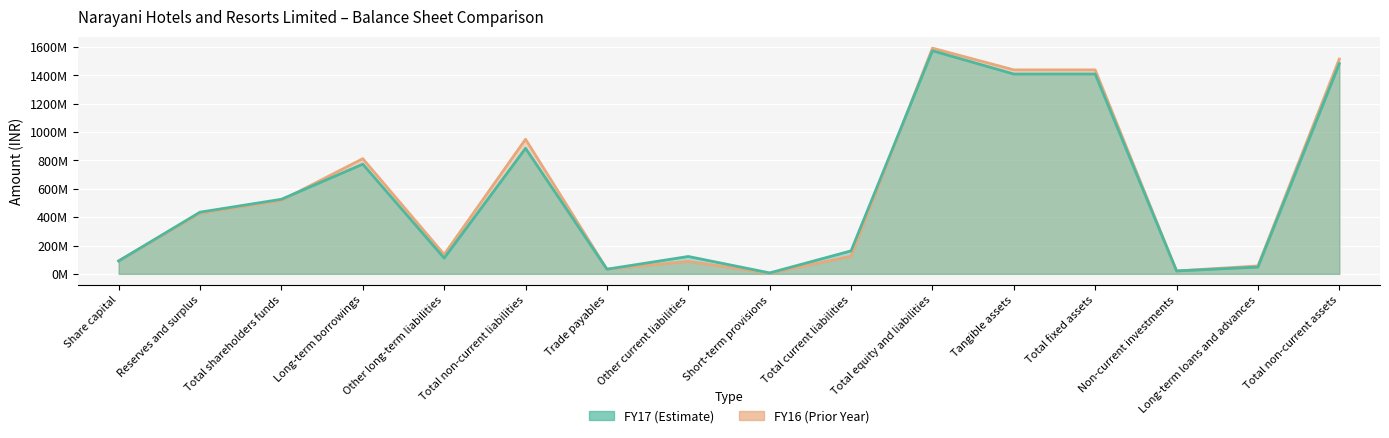

Which has a higher value, Long-term borrowings or Non-current investments?

Long-term borrowings